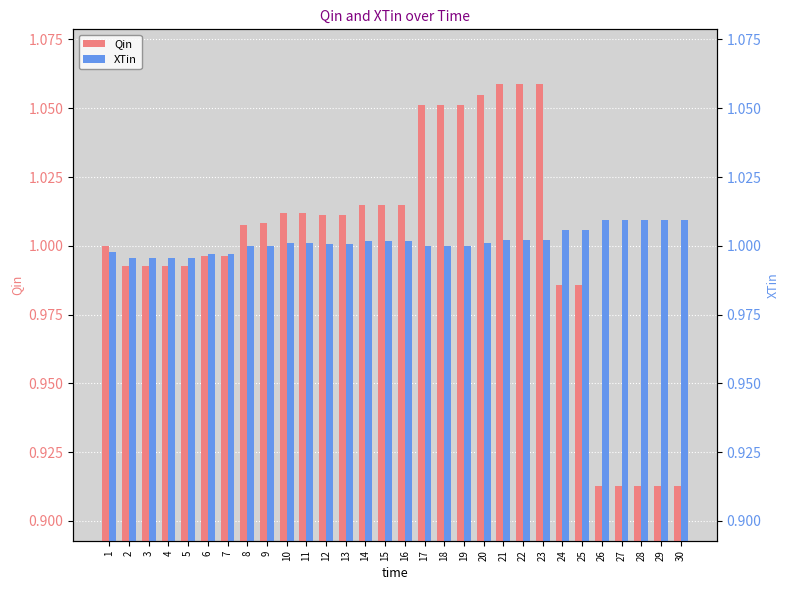

Which has a higher value, 18 or 14?

18